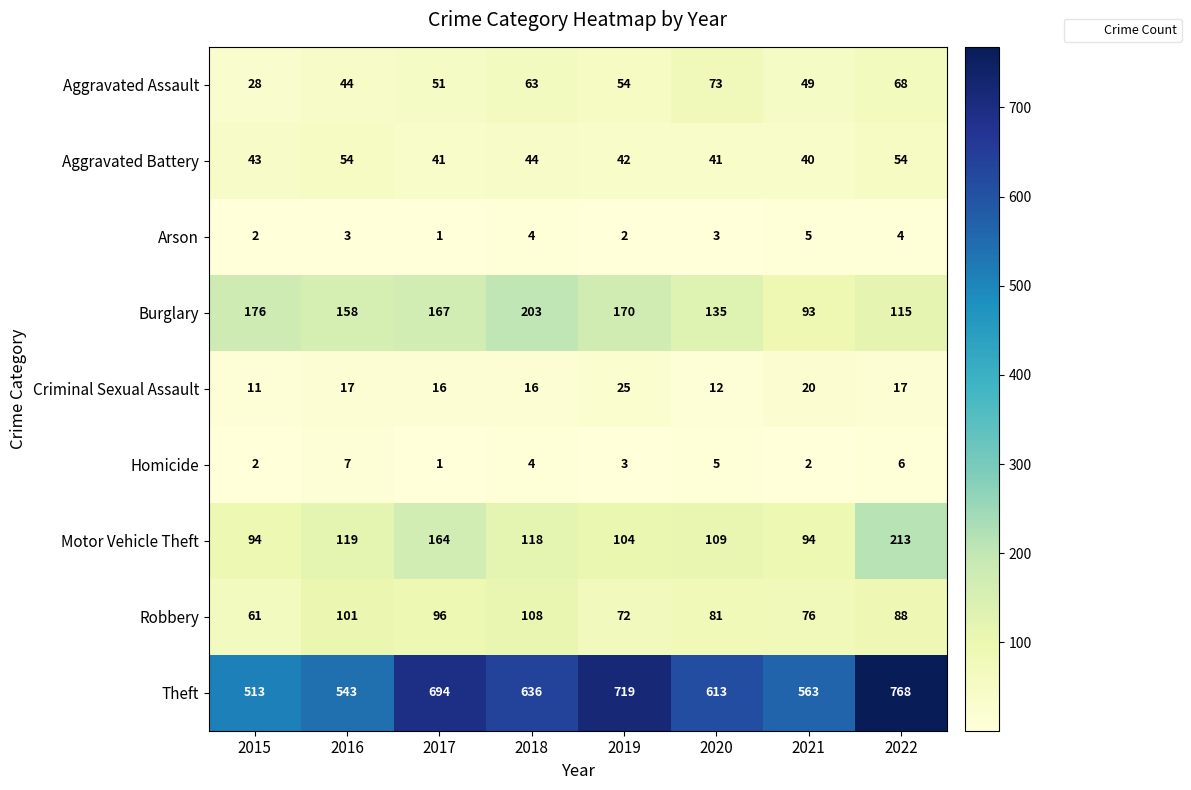

Where is Aggravated Battery nearest to the value 47?

2018